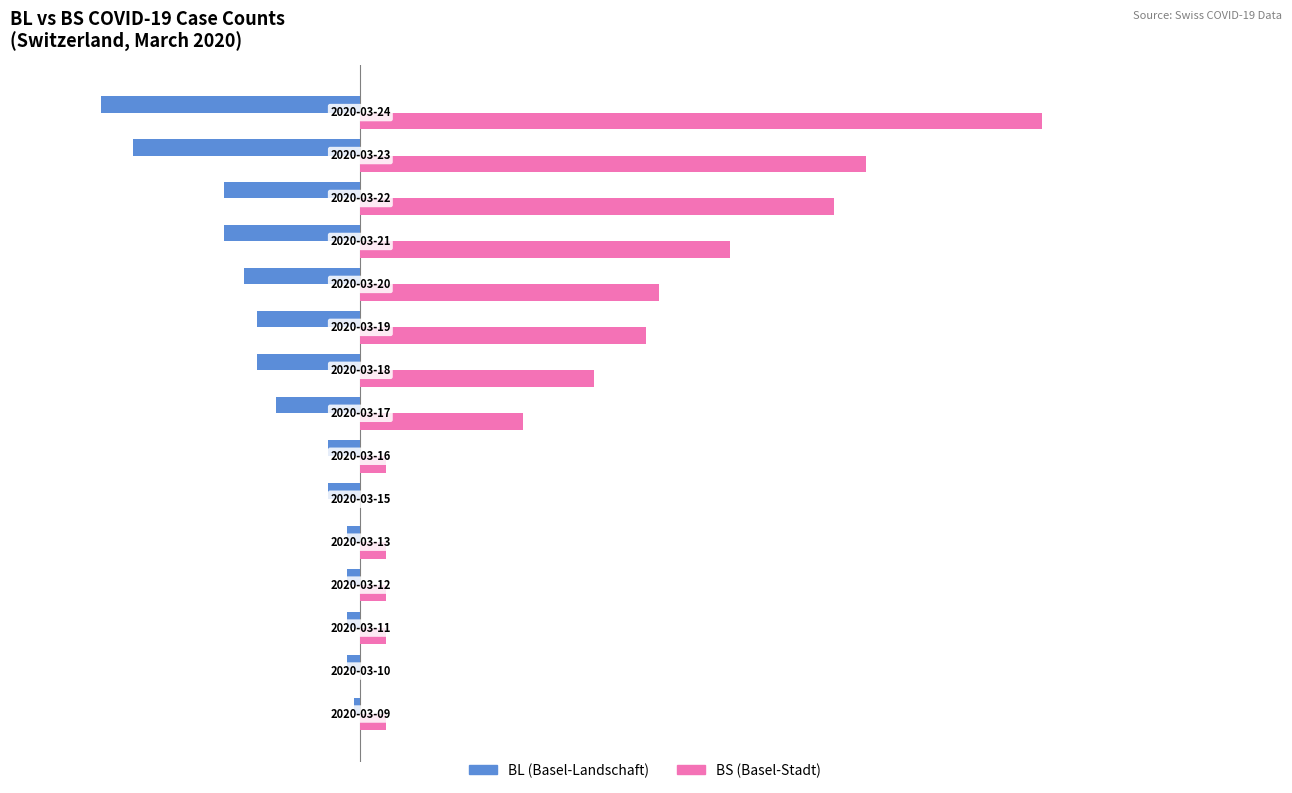

What is the greatest value displayed?

105